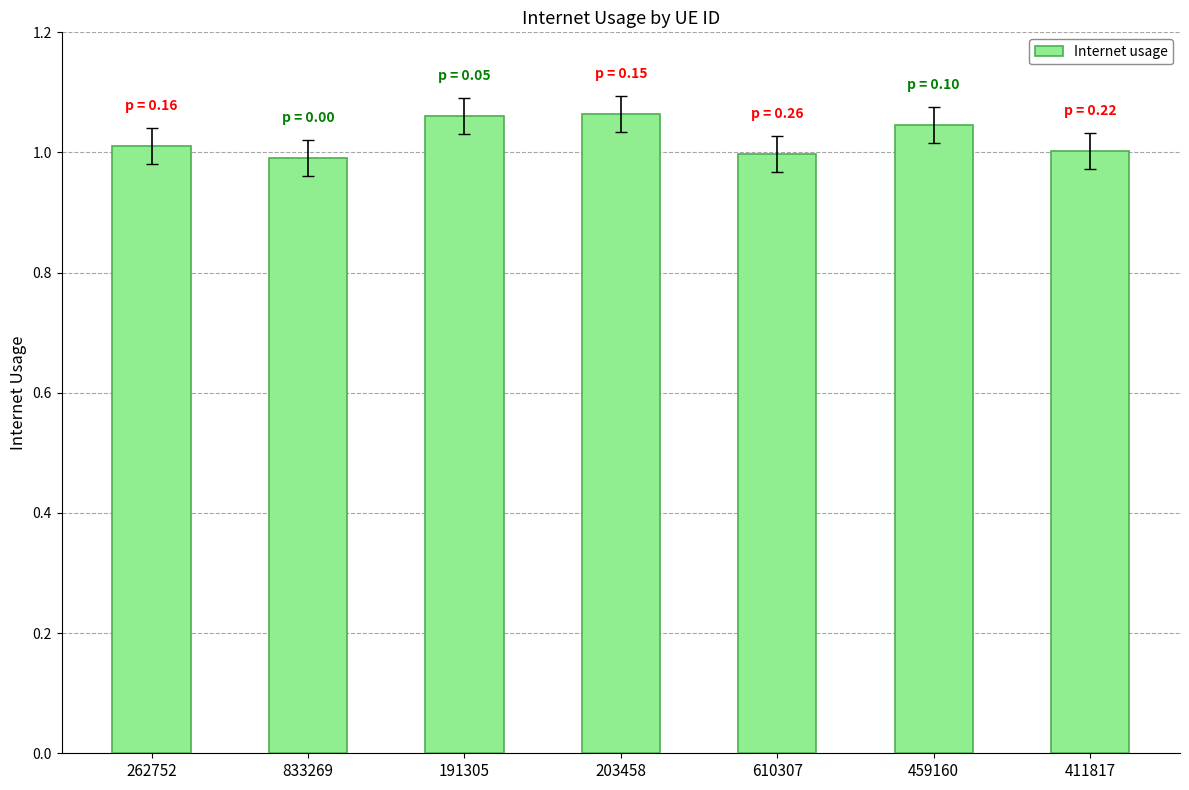

Are the bars horizontal?

No